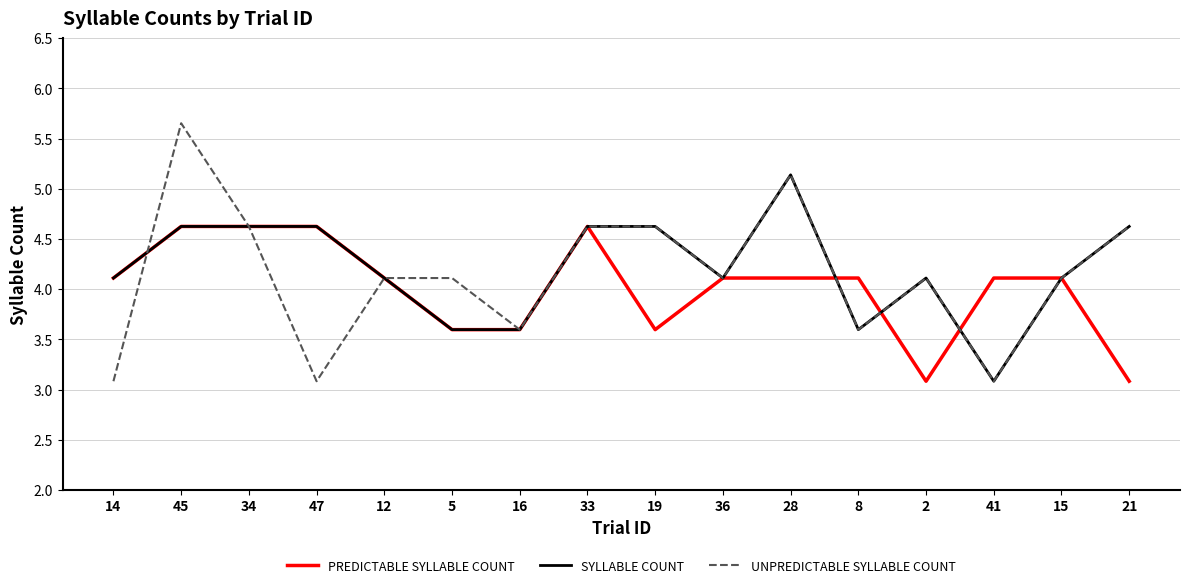

The value of PREDICTABLE SYLLABLE COUNT at 21 is 3.1. True or false?

True